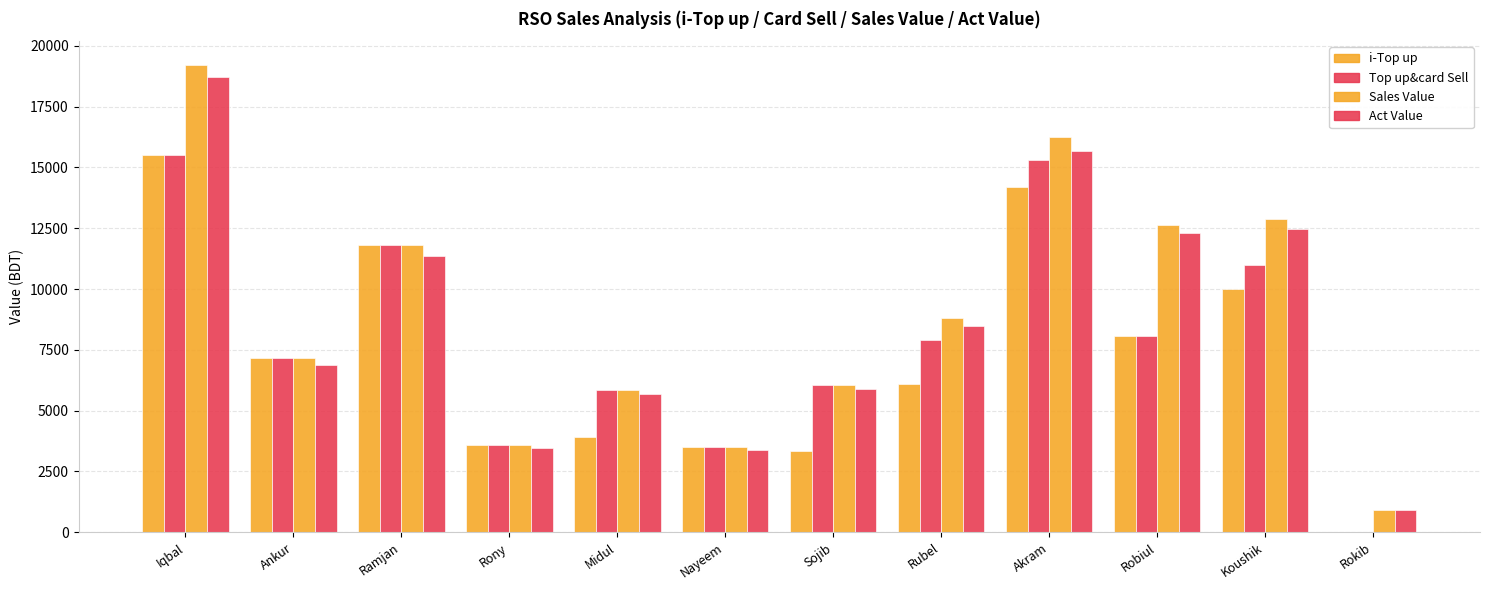

How many distinct data groups are displayed?

4